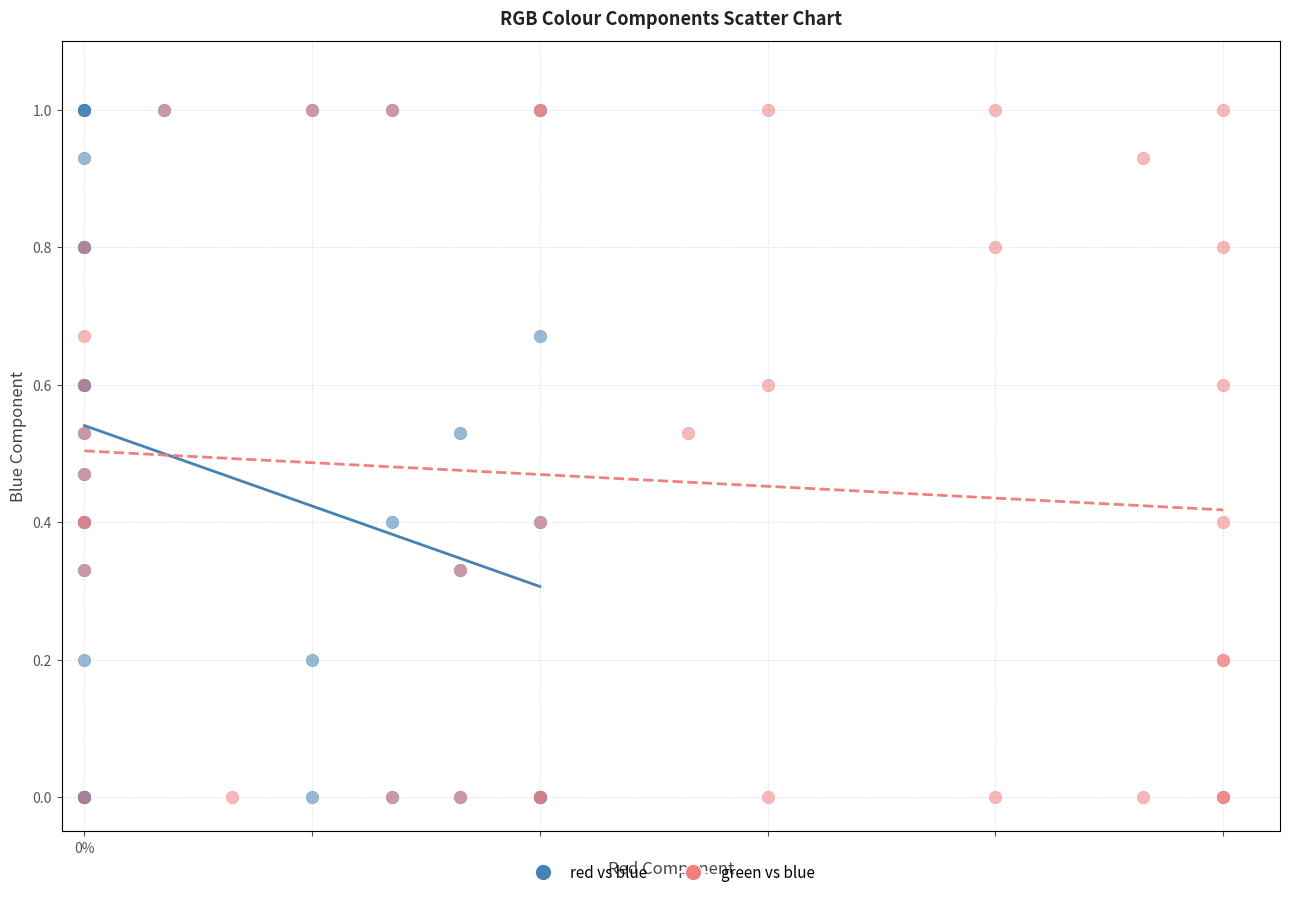

What are all the series names shown in the legend?

red vs blue, green vs blue